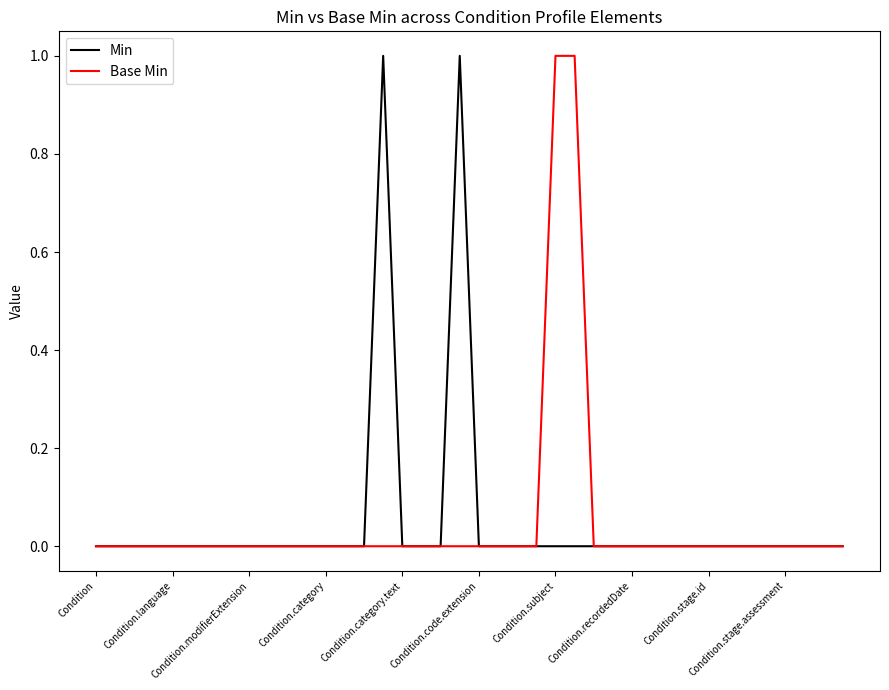

How many lines are shown in the chart?

2